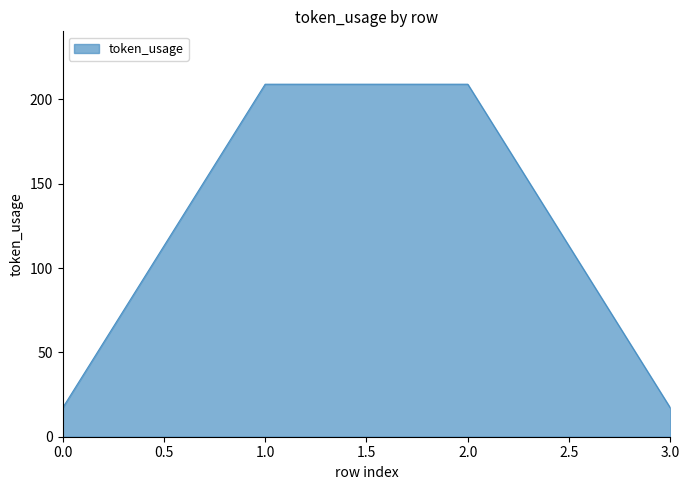

True or false: the data shows 17 at 0.0.

True